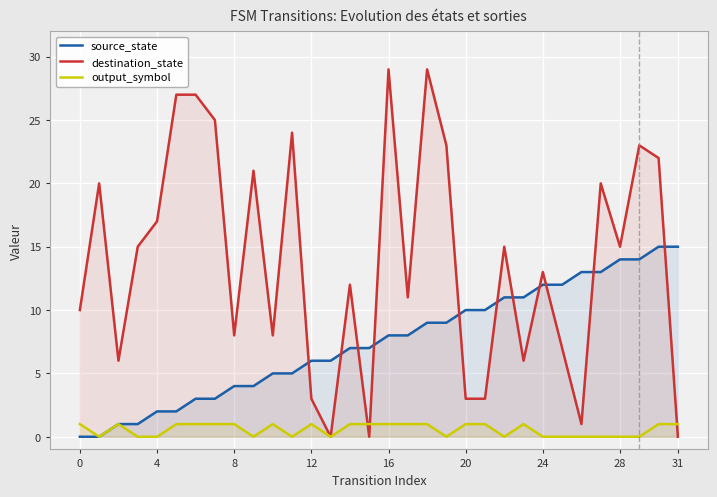

Which series has the largest total across all categories?

destination_state